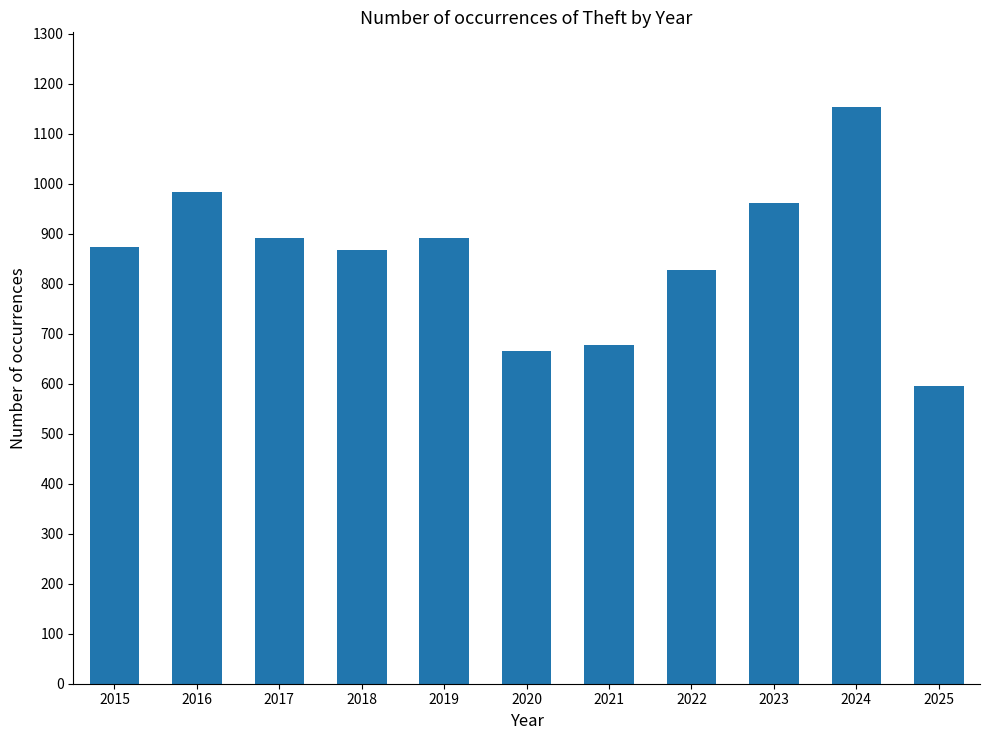

What is the average value?

854